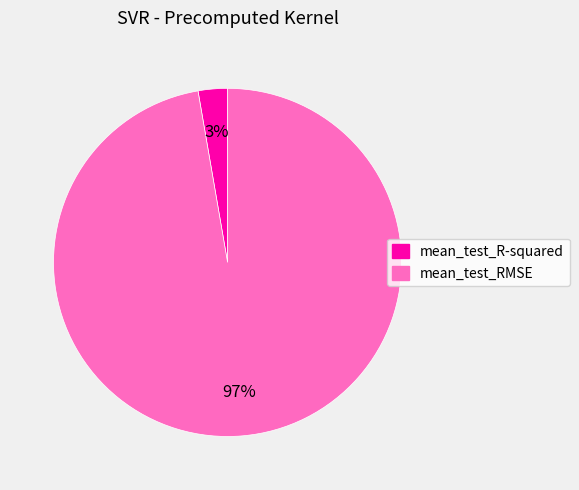

Rank the categories by value from highest to lowest.

mean_test_RMSE, mean_test_R-squared